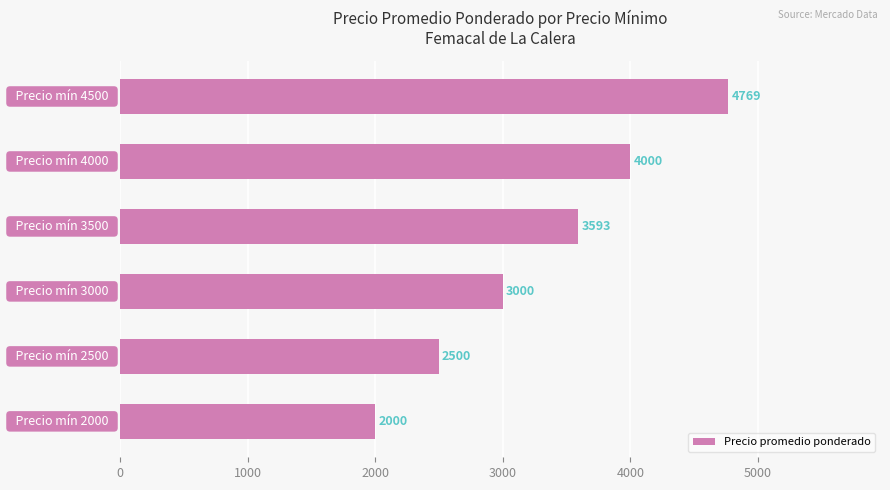

How many values are between 2500 and 4000?

4